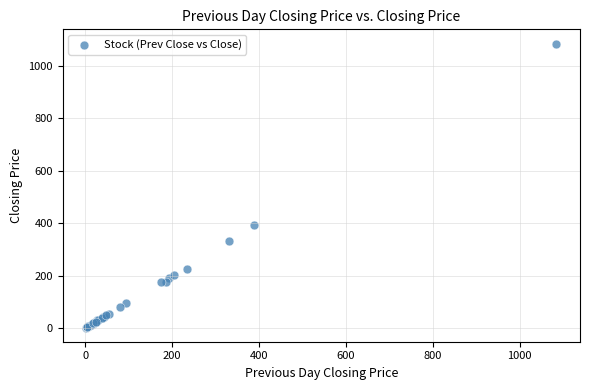

What Y value in the scatter plot is closest to 543?

392.0